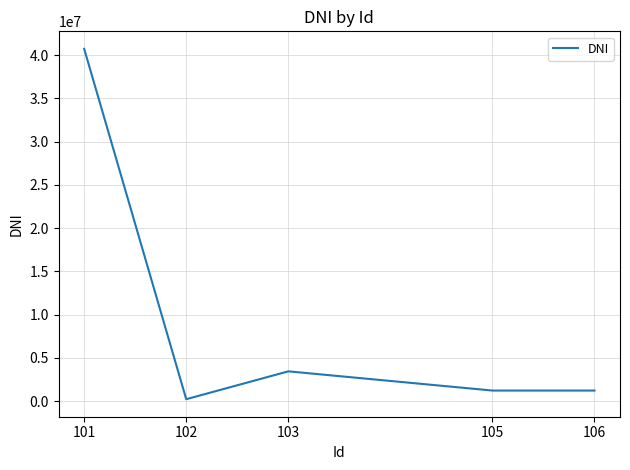

Does the chart have visible grid lines?

Yes